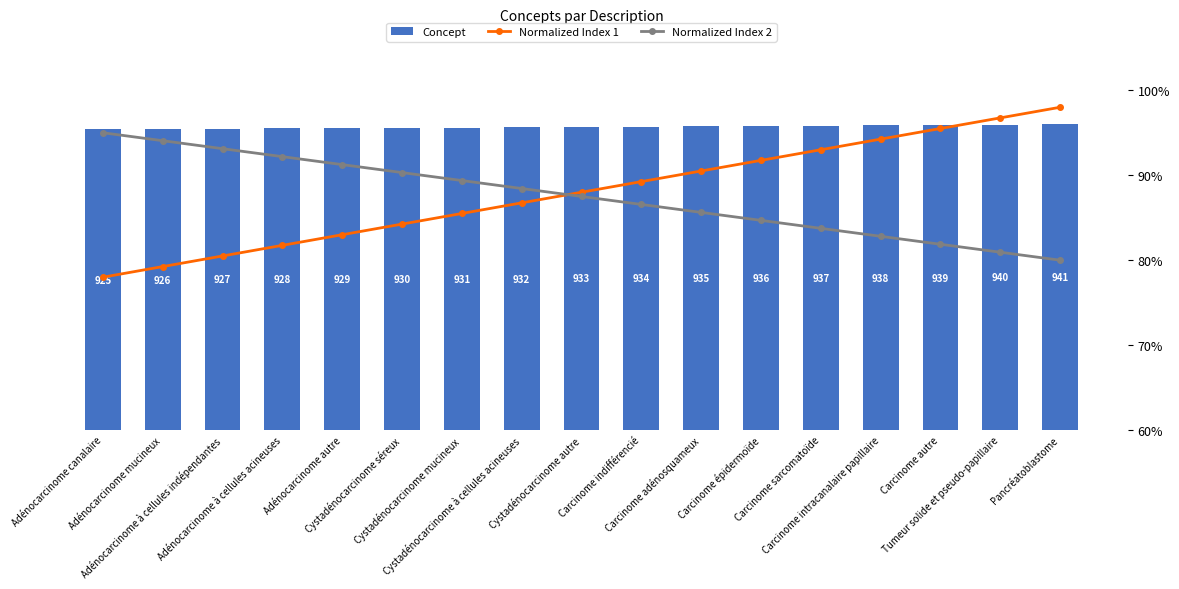

What is the minimum value shown in the chart?

0.8